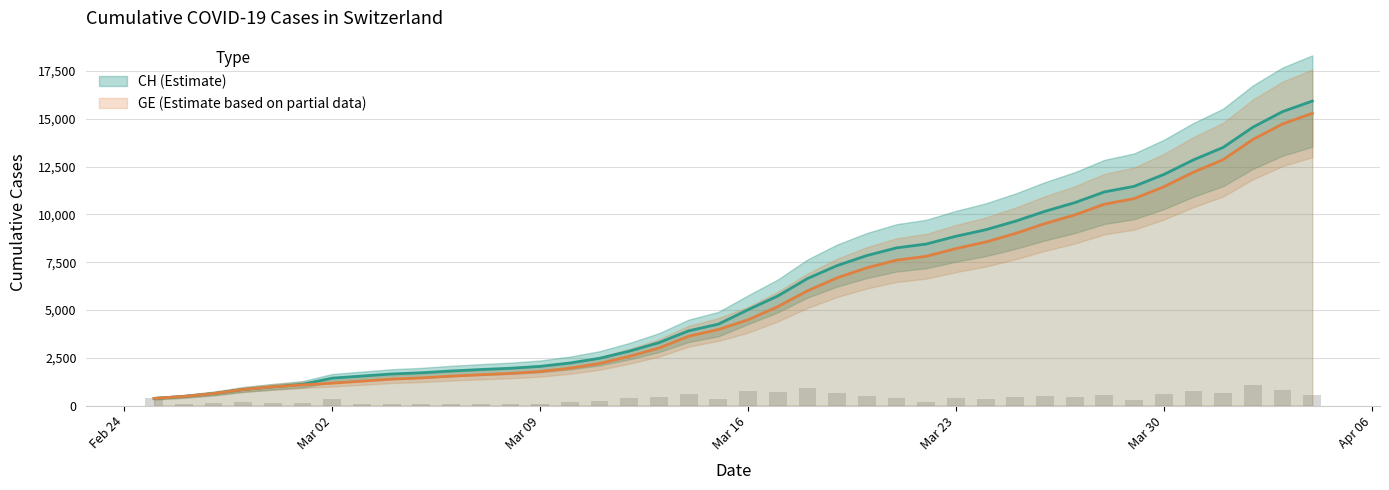

What is the smallest value displayed?

375